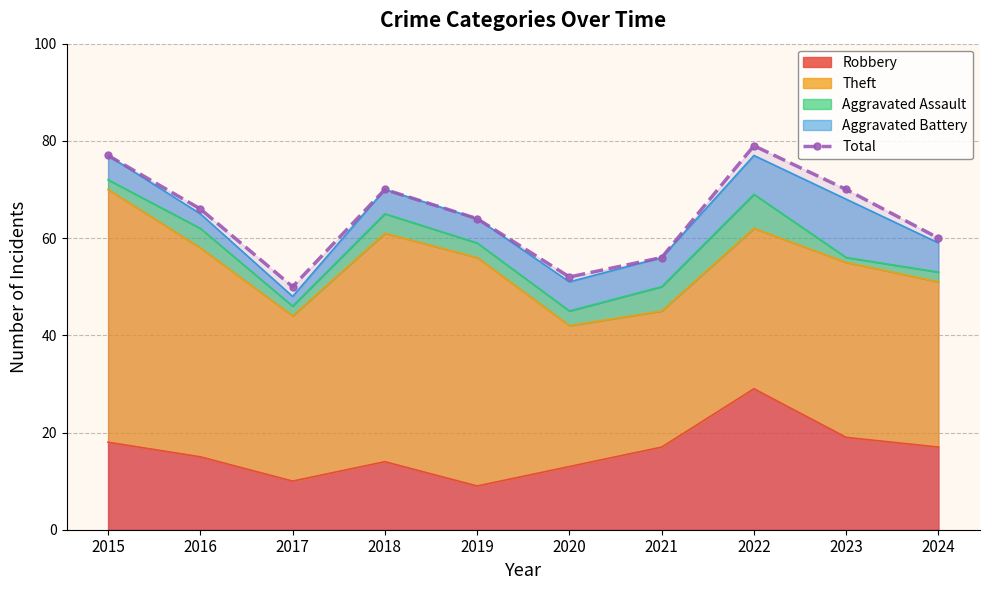

Is it true that the value at 2018 is 70?

True